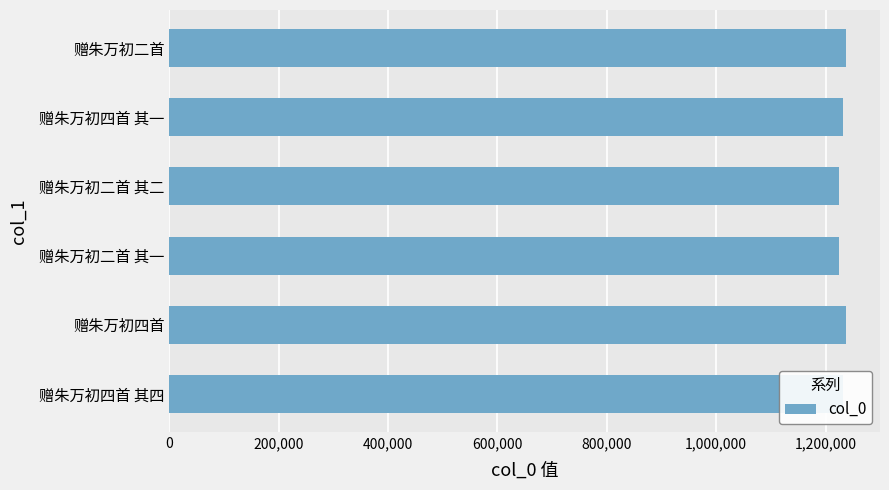

What is the greatest value displayed?

1237572